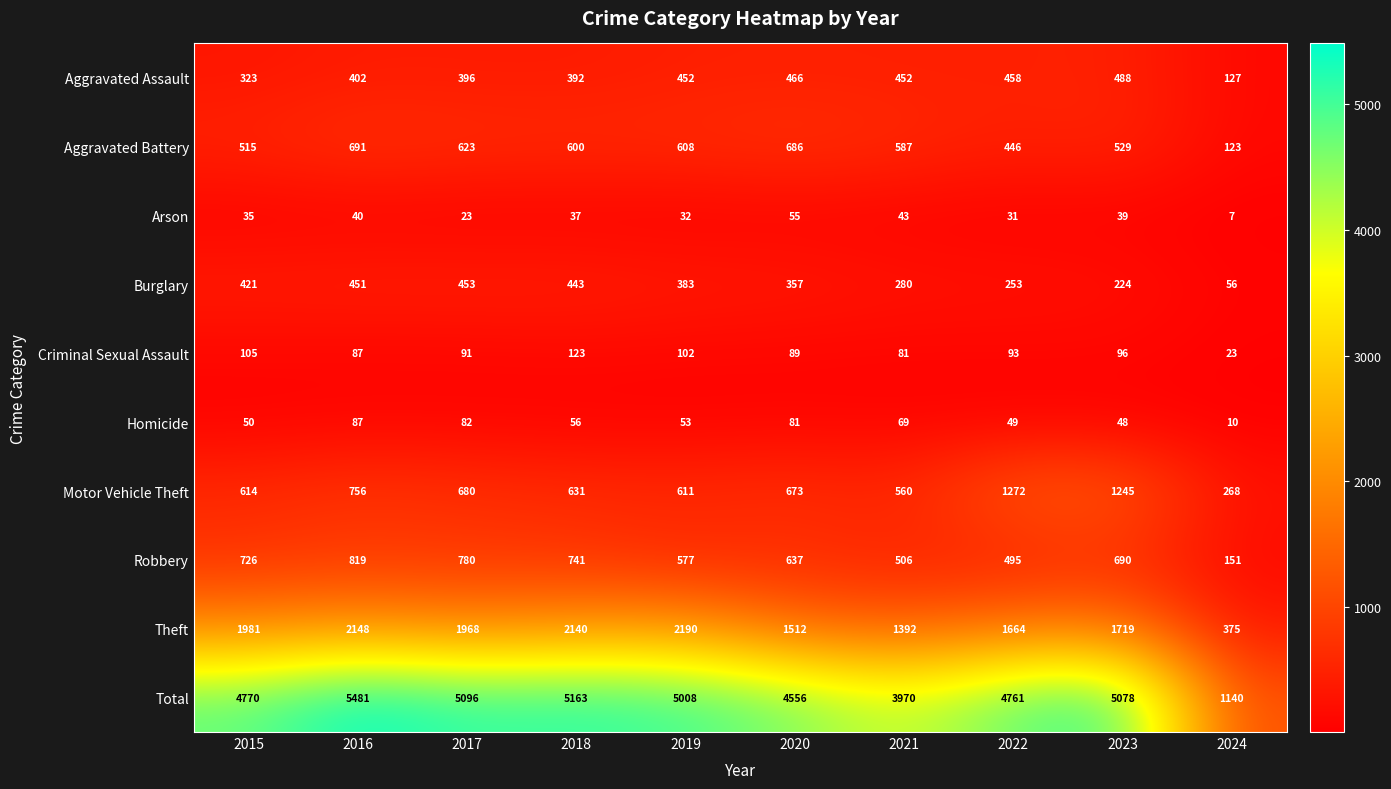

The Burglary series shows 400 at 2022. True or false?

False